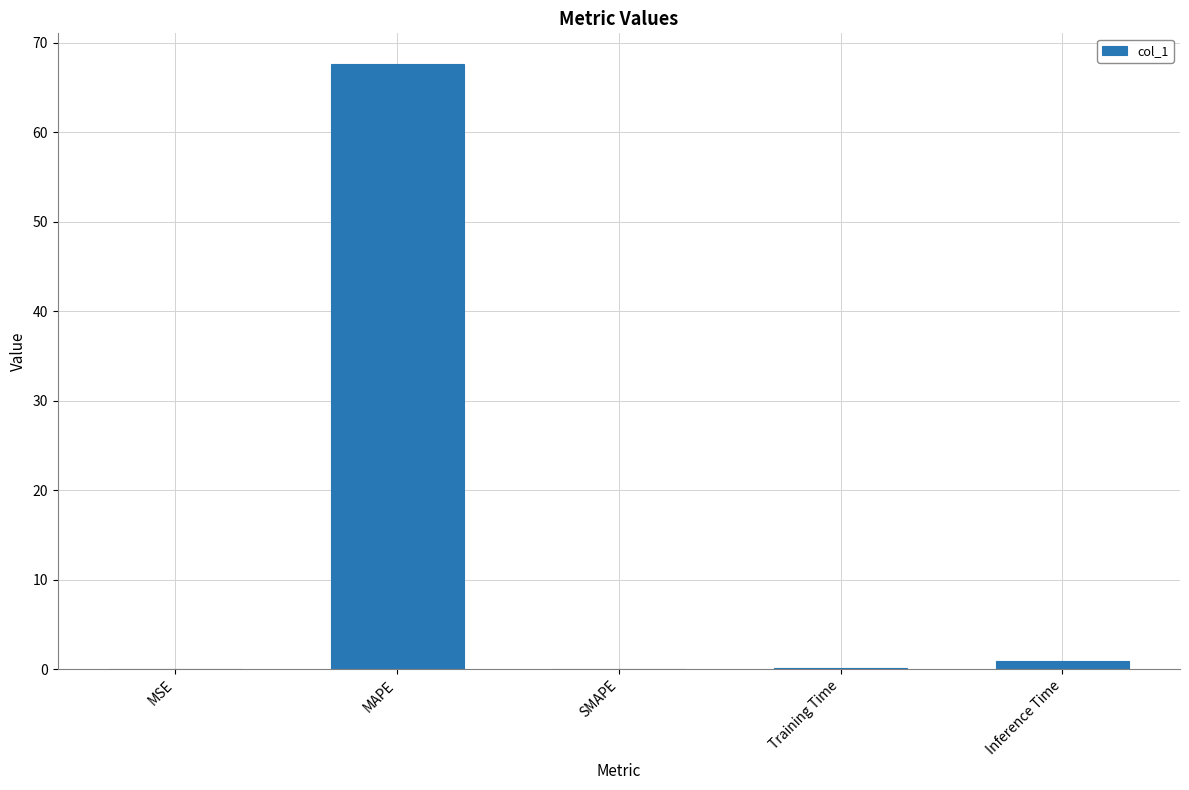

Which has a higher value, MAPE or Training Time?

MAPE